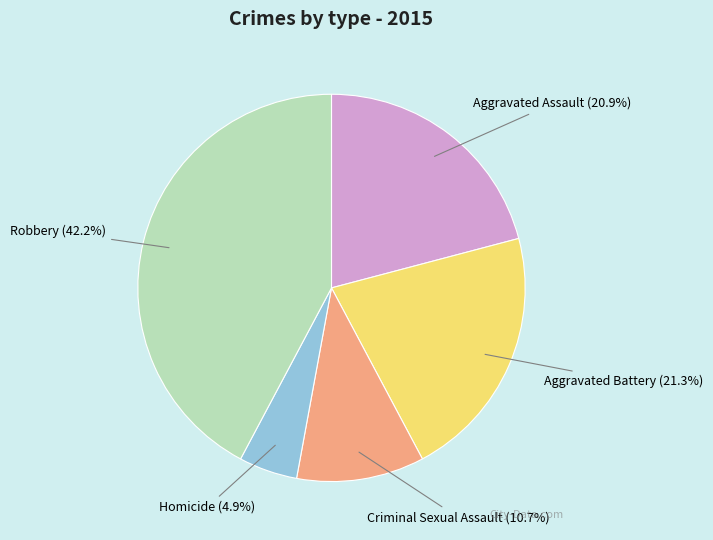

How much of the chart is everything except Aggravated Battery?

78.7%